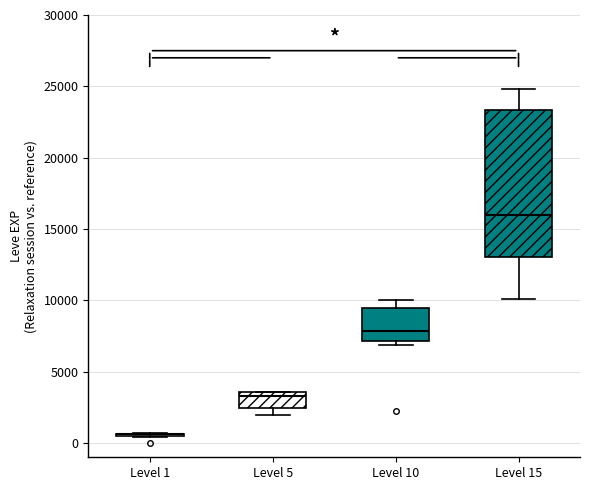

Where is the upper edge of the box for Level 5 on the y-axis? The values are not printed on the chart, so give them approximately, as read against the axis.

3500